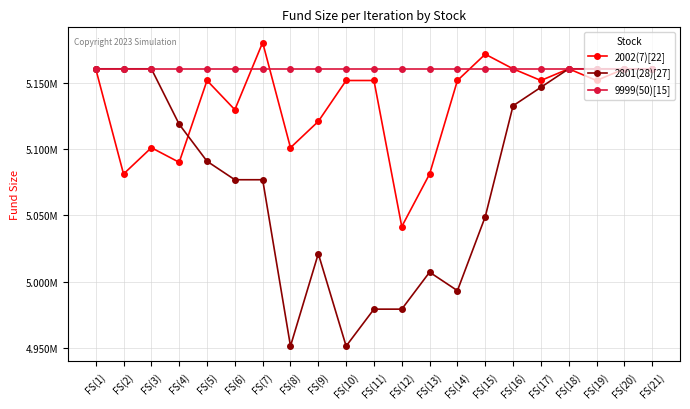

At FS(2), list the series in order from smallest to largest.

2002(7)[22], 2801(28)[27], 9999(50)[15]